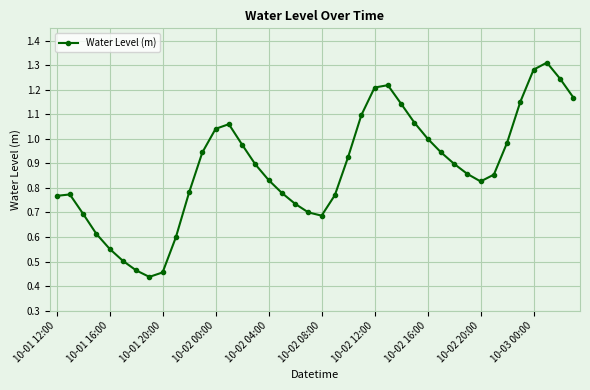

Does the chart have visible grid lines?

Yes